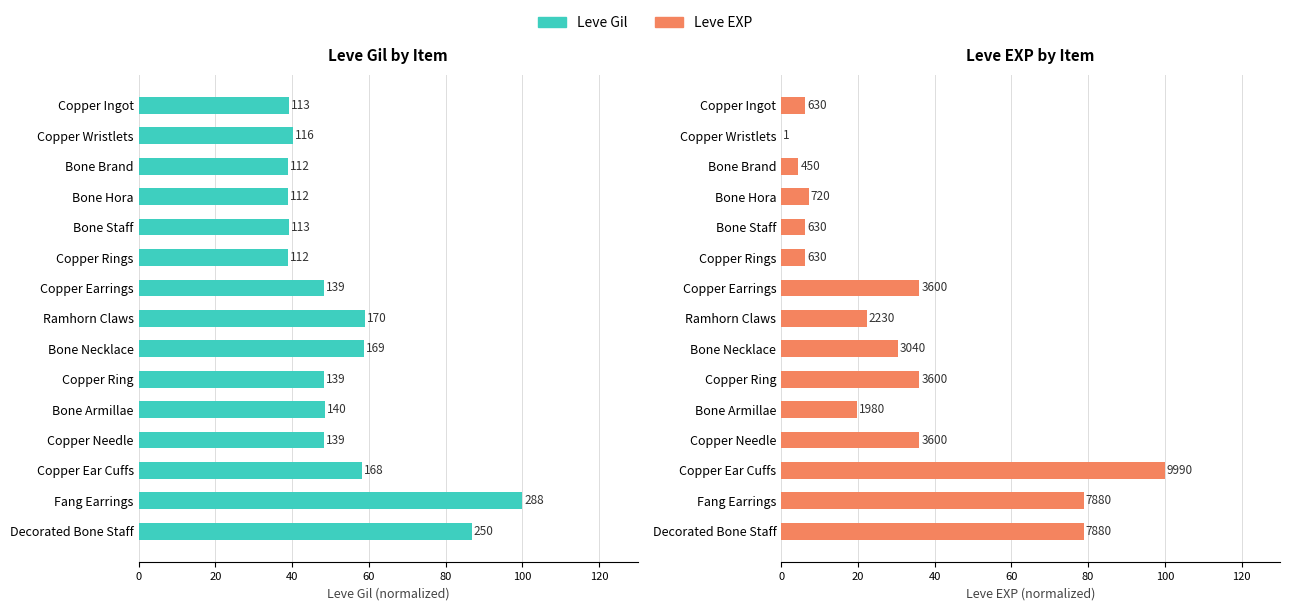

What is the sum of all Leve Gil values?

791.7